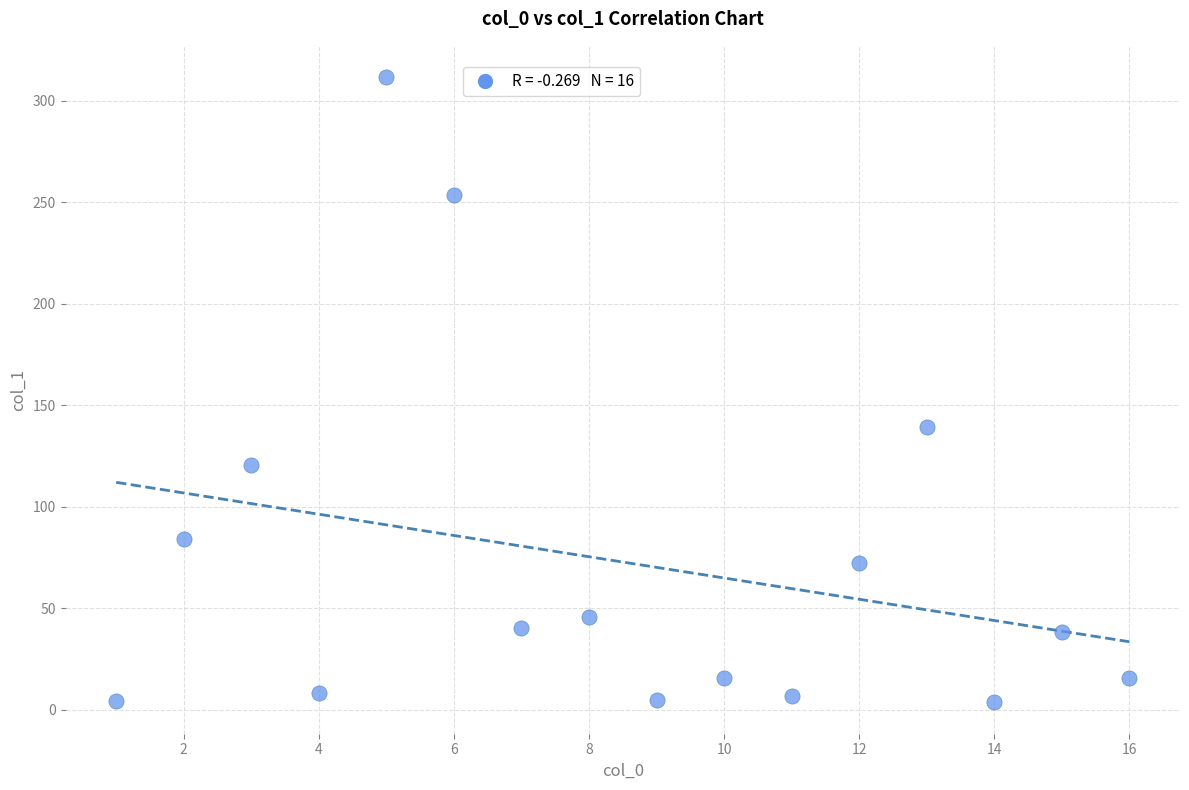

What Y value in the scatter plot is closest to 157?

139.1